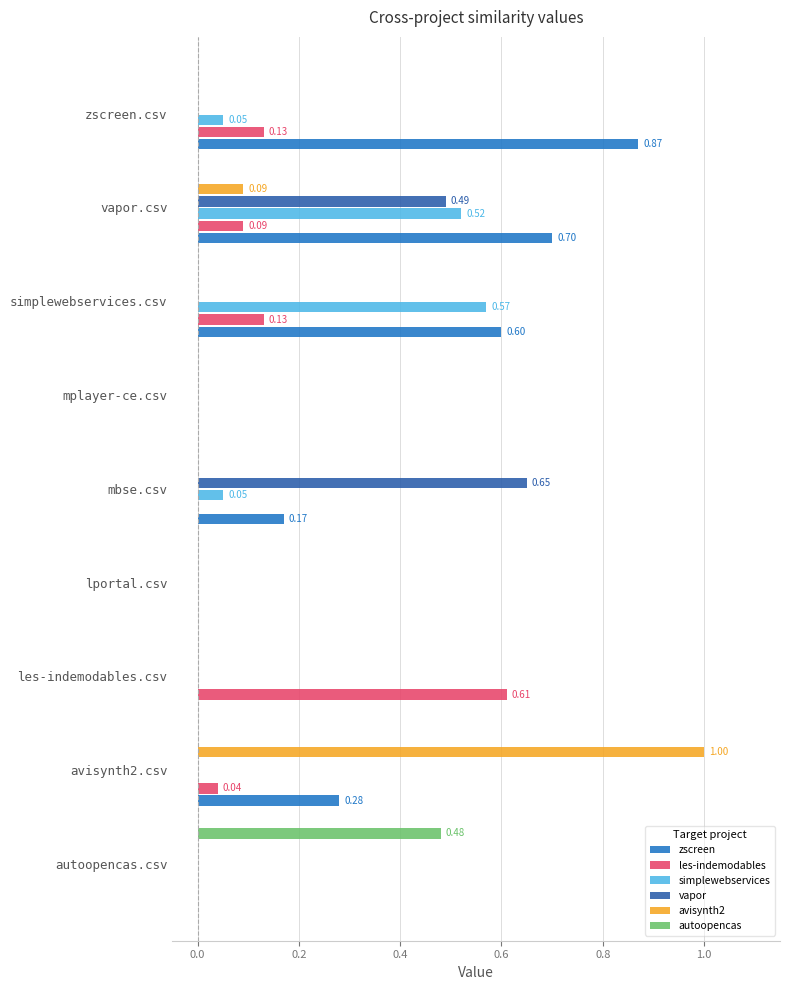

Which series has the largest total across all categories?

zscreen